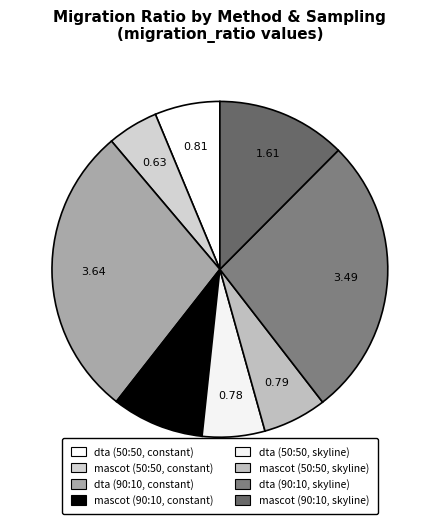

Count the number of slices in the pie.

8